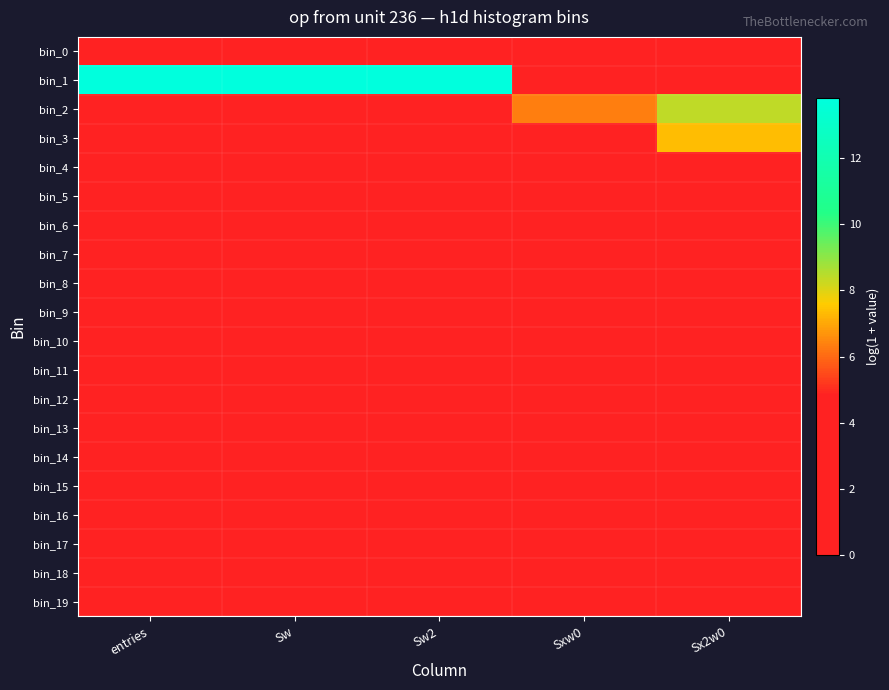

Which series has the largest total across all categories?

bin_1